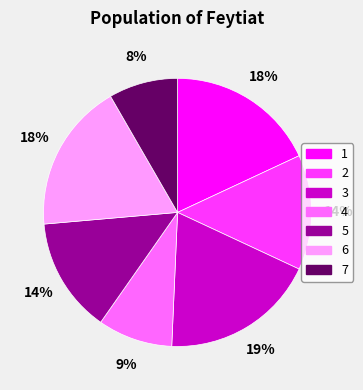

Combined, do 3 and 4 account for over 50%?

No